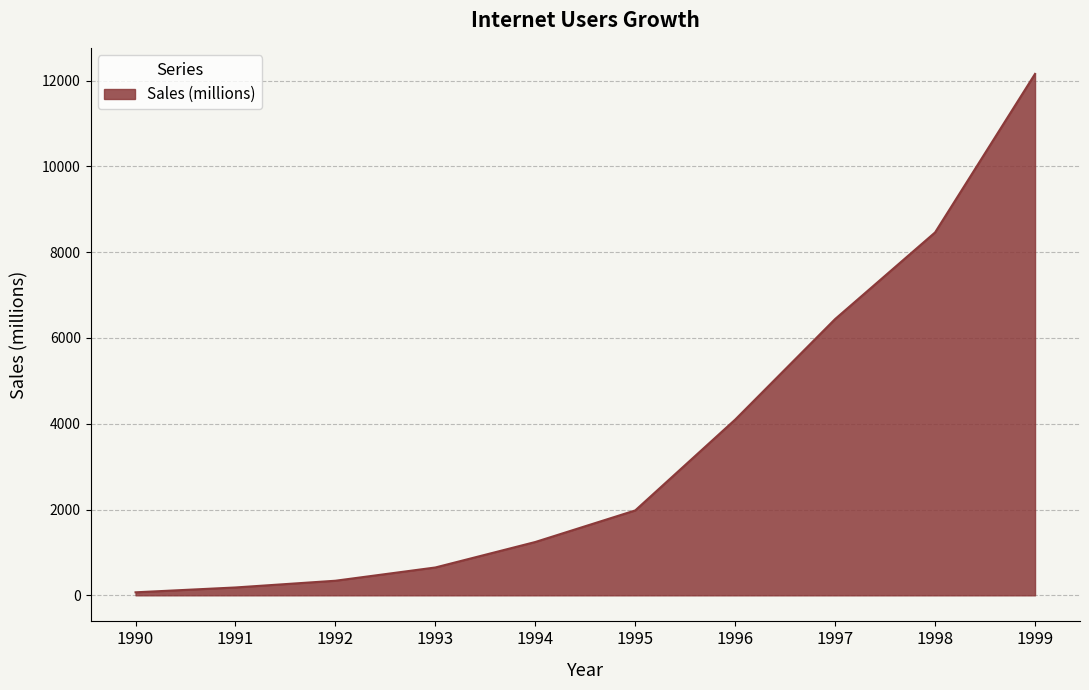

Reading right to left, what are all the values shown in this chart?

1999=12154	1998=8459	1997=6440	1996=4096	1995=1979	1994=1243	1993=649	1992=340	1991=183	1990=70